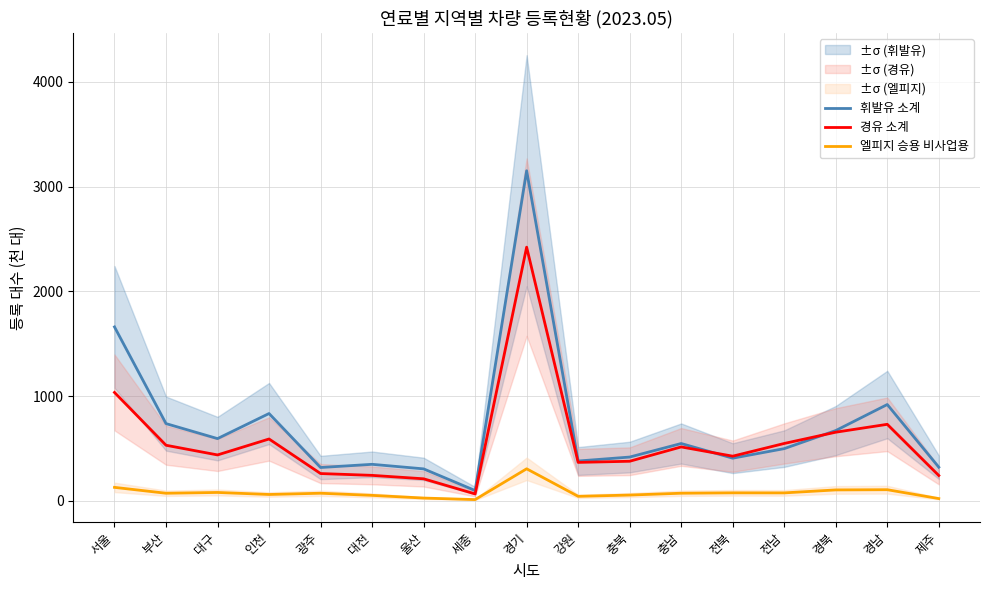

What is the label of the 13th point from the right?

광주